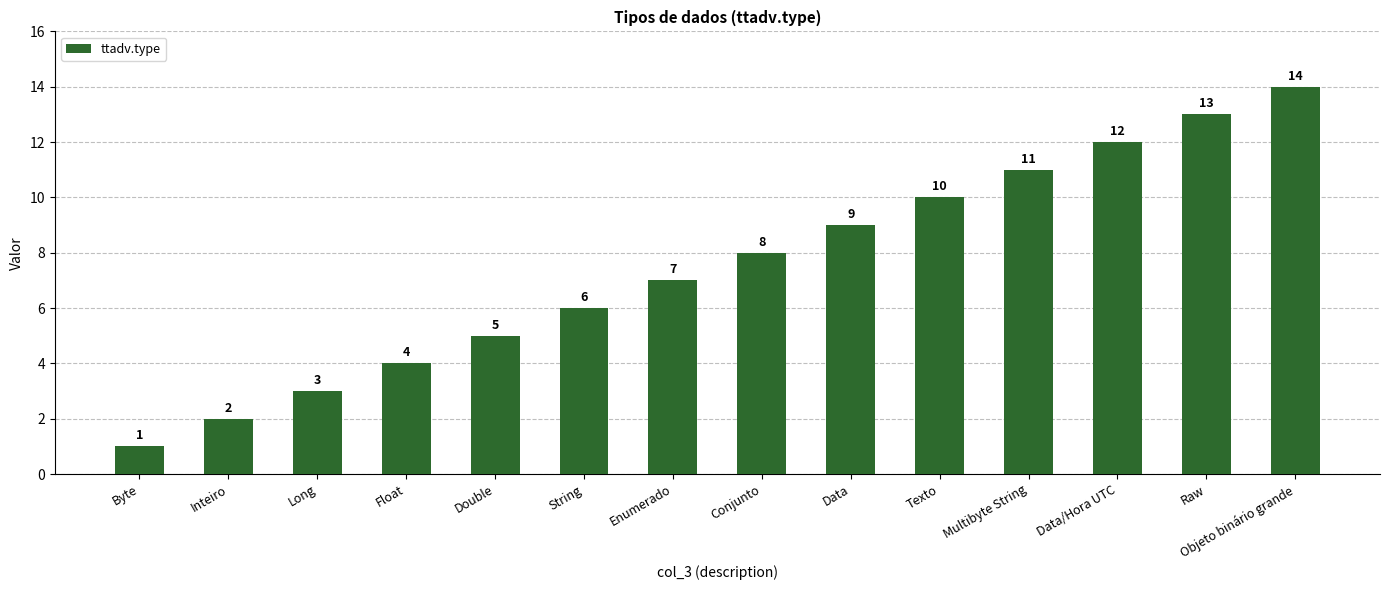

At which category does the chart reach its minimum across all series?

Byte